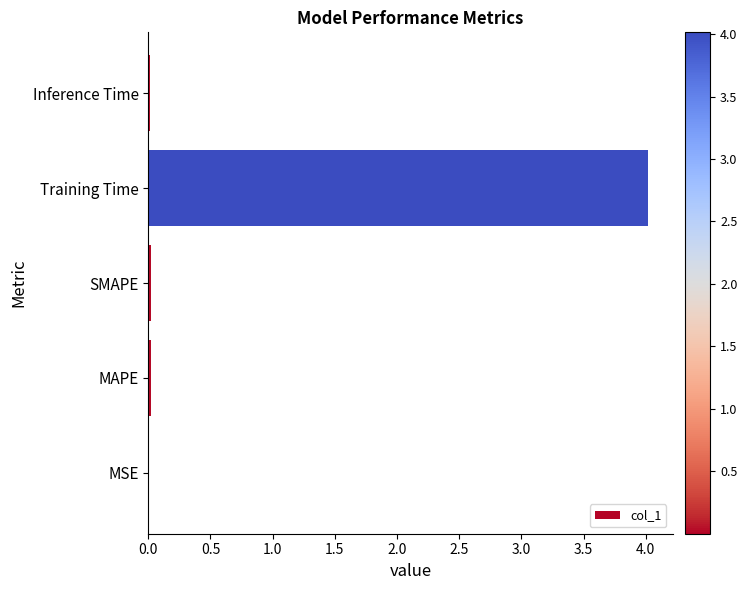

What is the greatest value displayed?

4.0